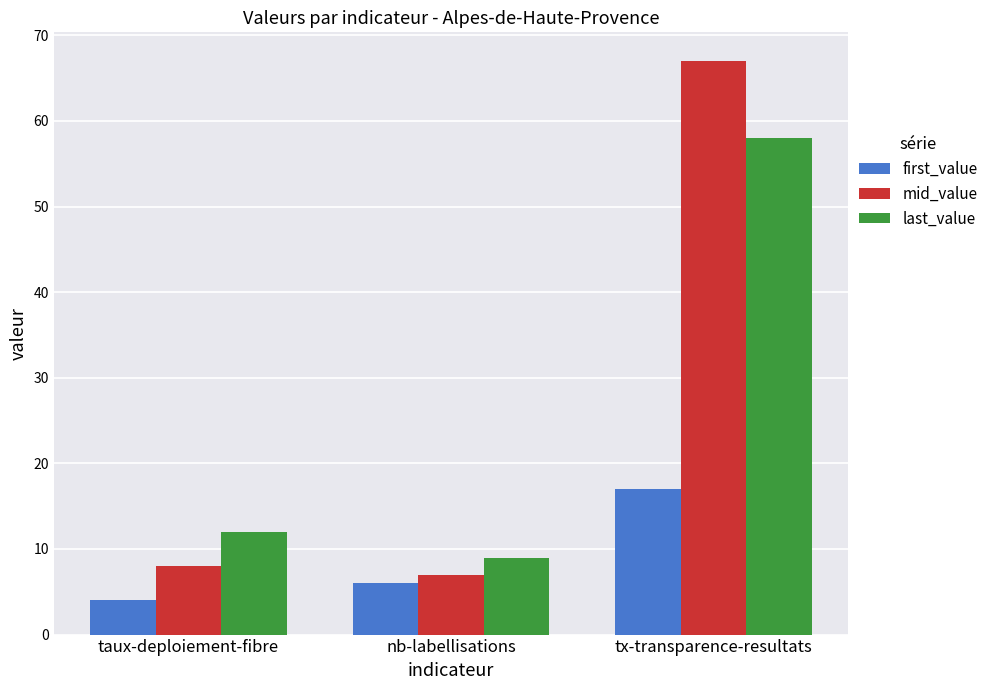

True or false: first_value has a value of 6 at nb-labellisations.

True